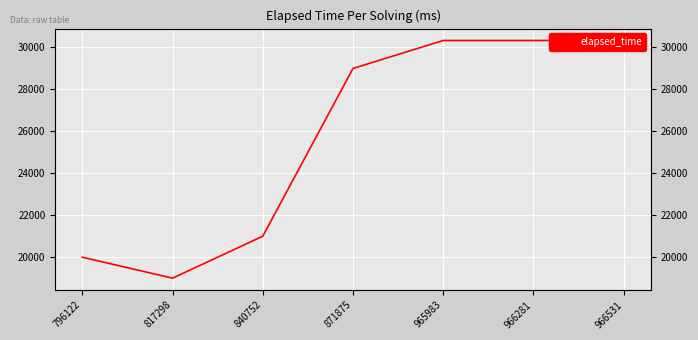

Reading left to right, transcribe all the data shown in this chart.

796122=20000	817298=19000	840752=21000	871875=29000	965983=30333	966281=30333	966531=30333